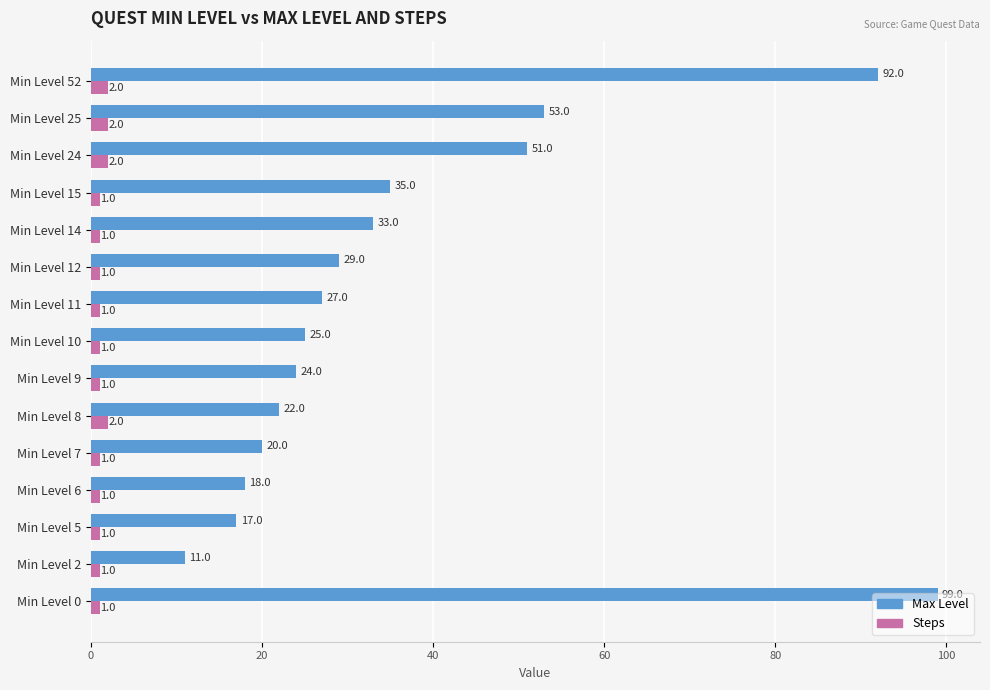

How many categories are shown in the chart?

15